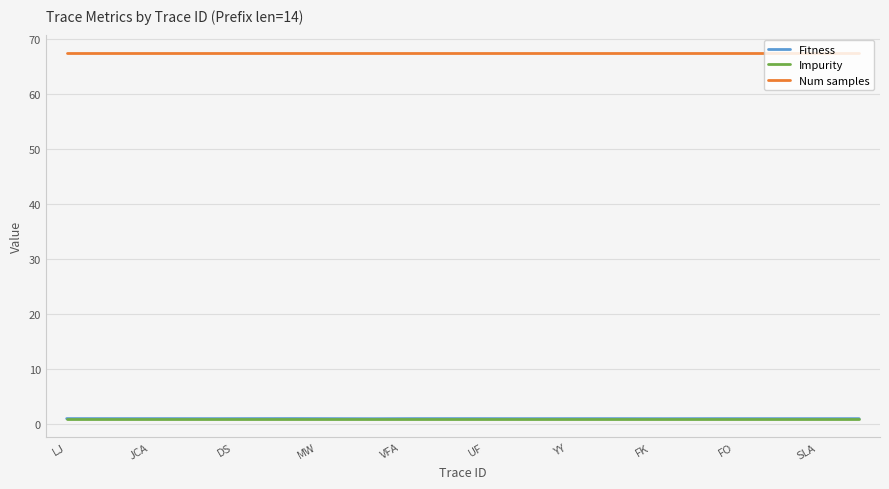

Which series has the largest total across all categories?

Num samples